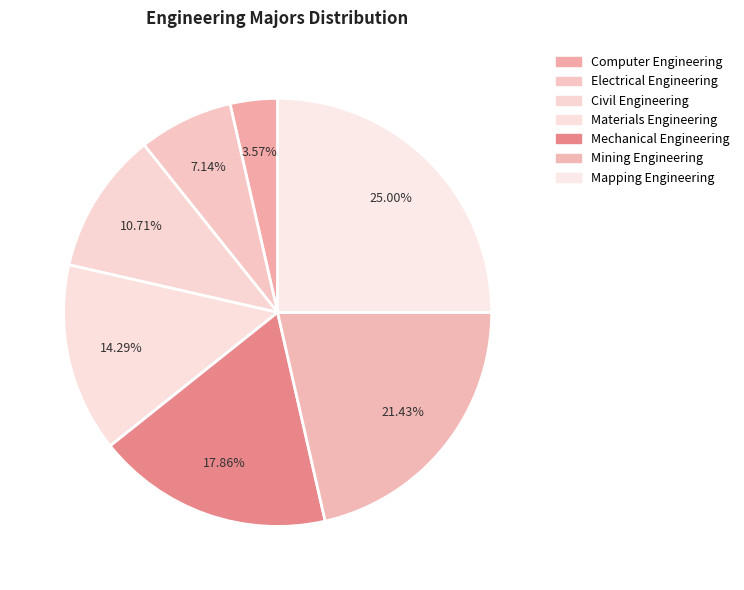

Which slice is the largest?

Mapping Engineering